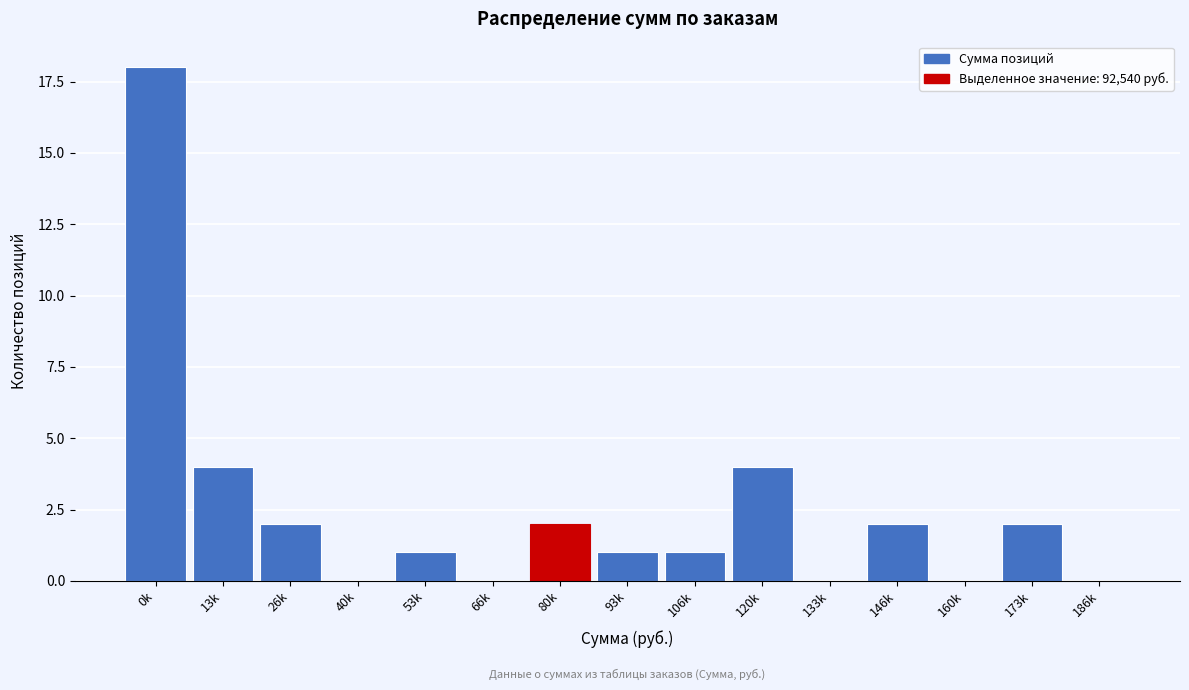

Reading left to right, list all the values displayed in this chart.

0k=18	13k=4	26k=2	40k=0	53k=1	66k=0	80k=2	93k=1	106k=1	120k=4	133k=0	146k=2	160k=0	173k=2	186k=0